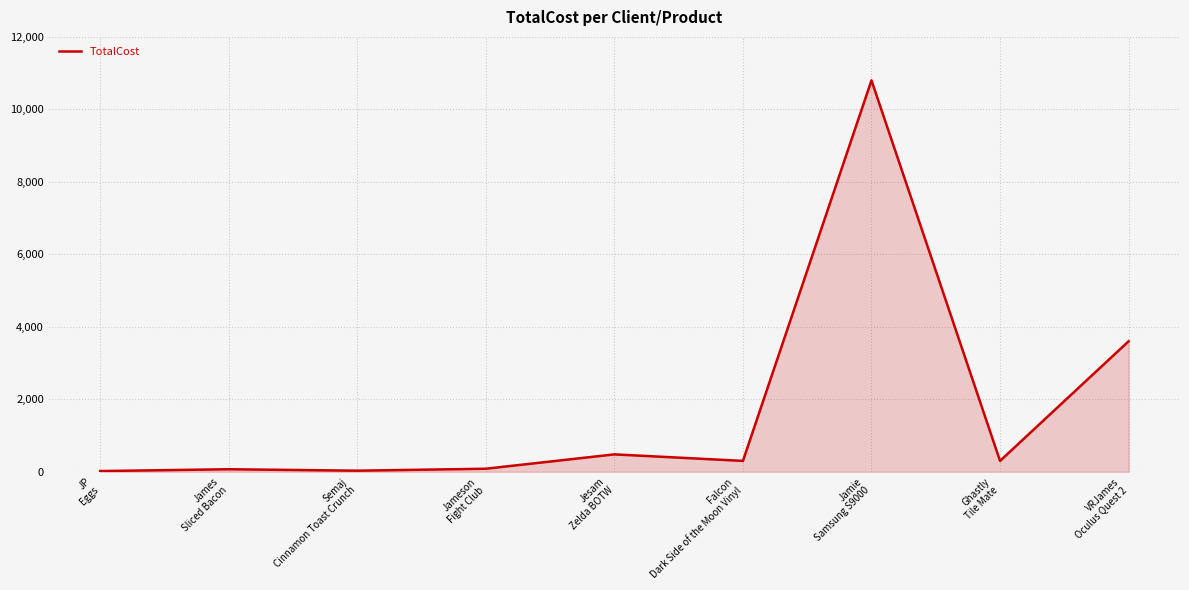

What is the maximum value shown in the chart?

10800.0